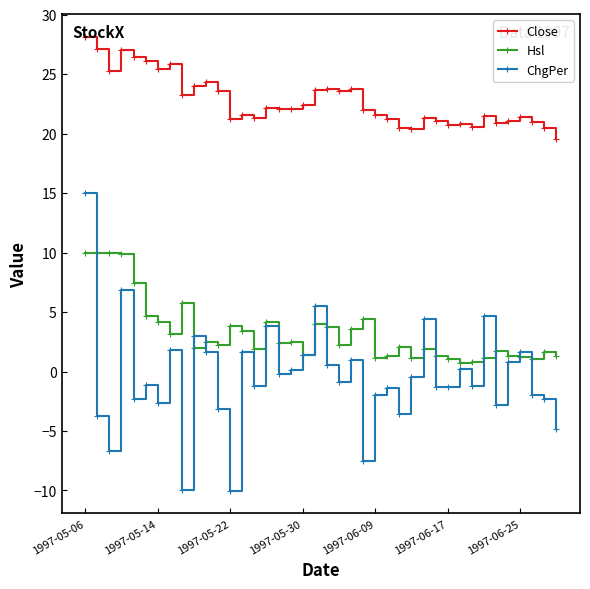

What are all the series names shown in the legend?

Close, Hsl, ChgPer